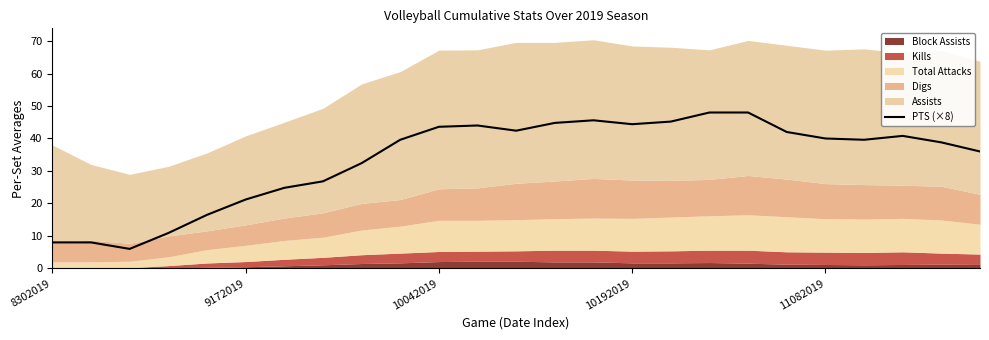

The chart shows a value of 14.3 at 8302019. True or false?

False